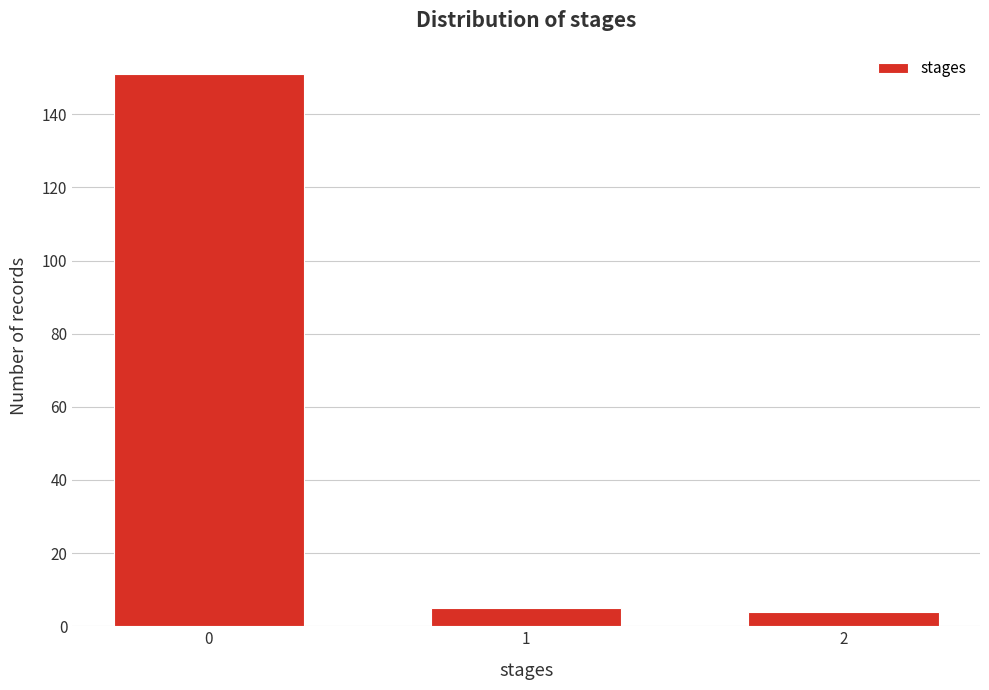

Reading left to right, list all the values displayed in this chart.

0=151	1=5	2=4